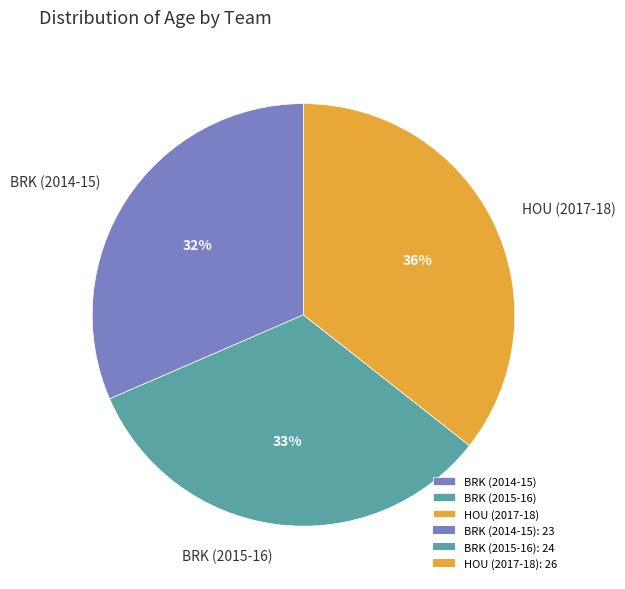

Is it true that BRK (2014-15) is 24% of the pie?

False